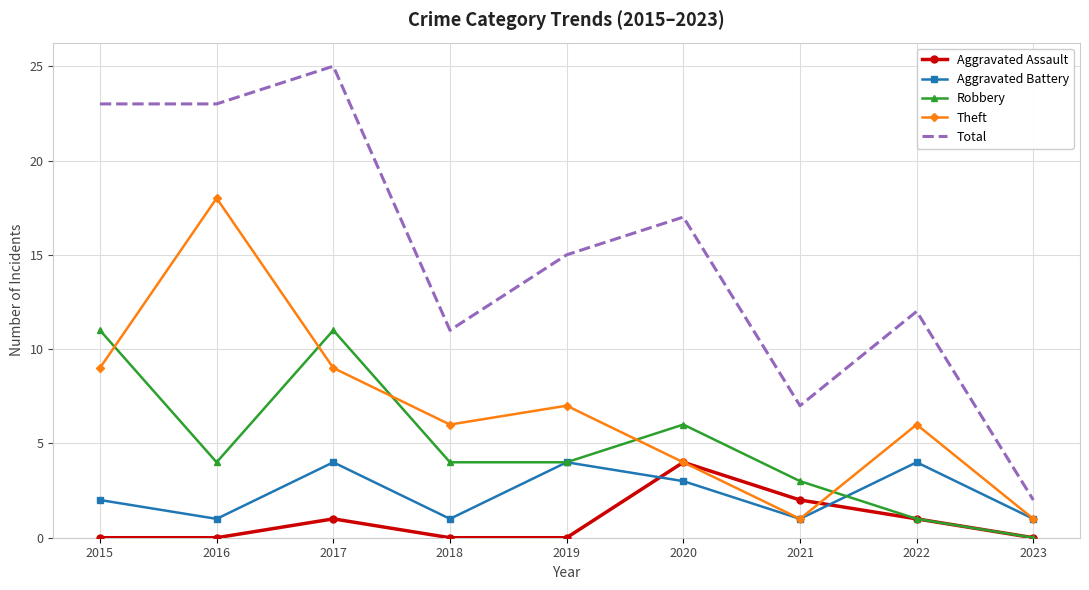

Is the value of Theft at 2017 greater than the value of Aggravated Assault at 2015?

Yes